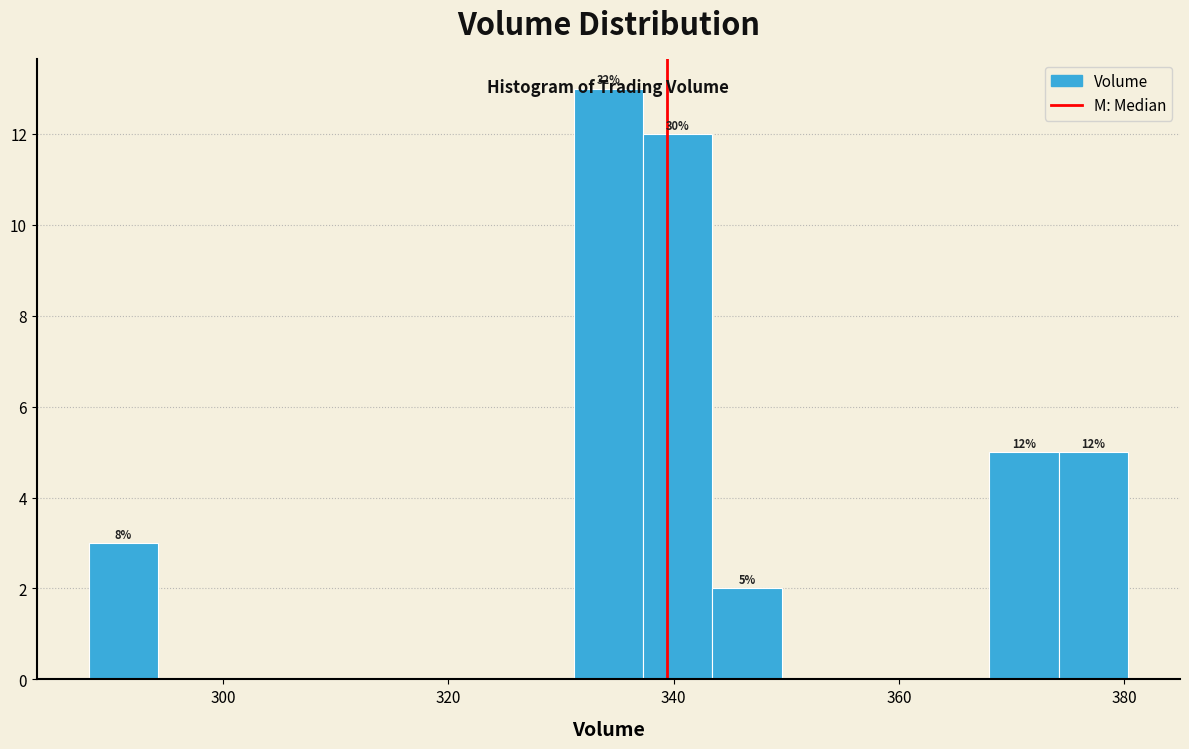

Around what value on the x-axis is the tallest bar? Give the approximate position of its centre, as read against the axis.

334